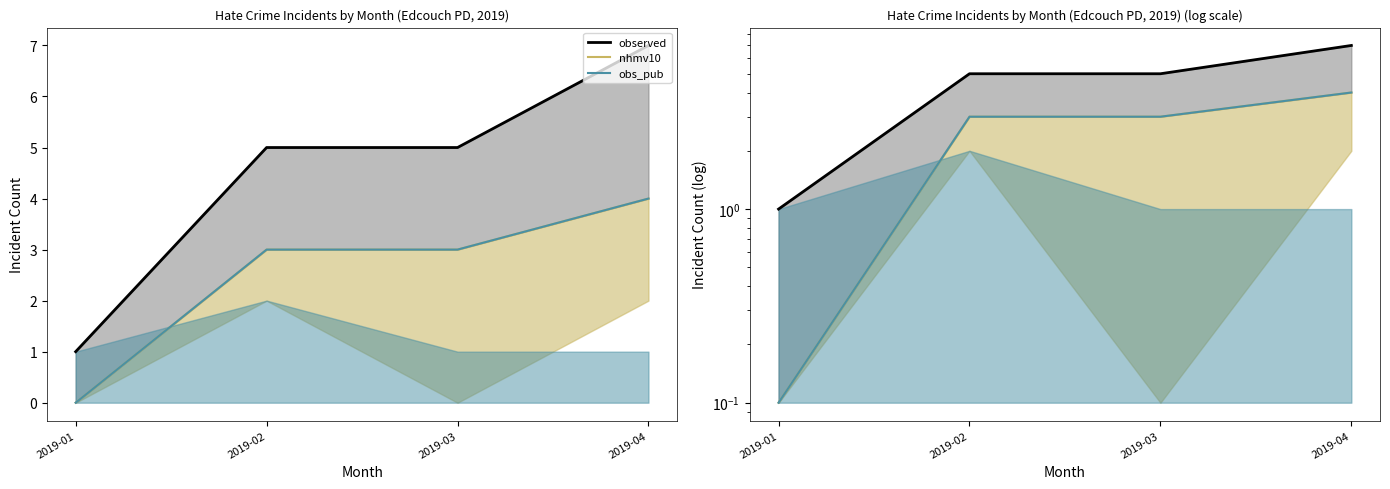

How many data points does each series have?

4